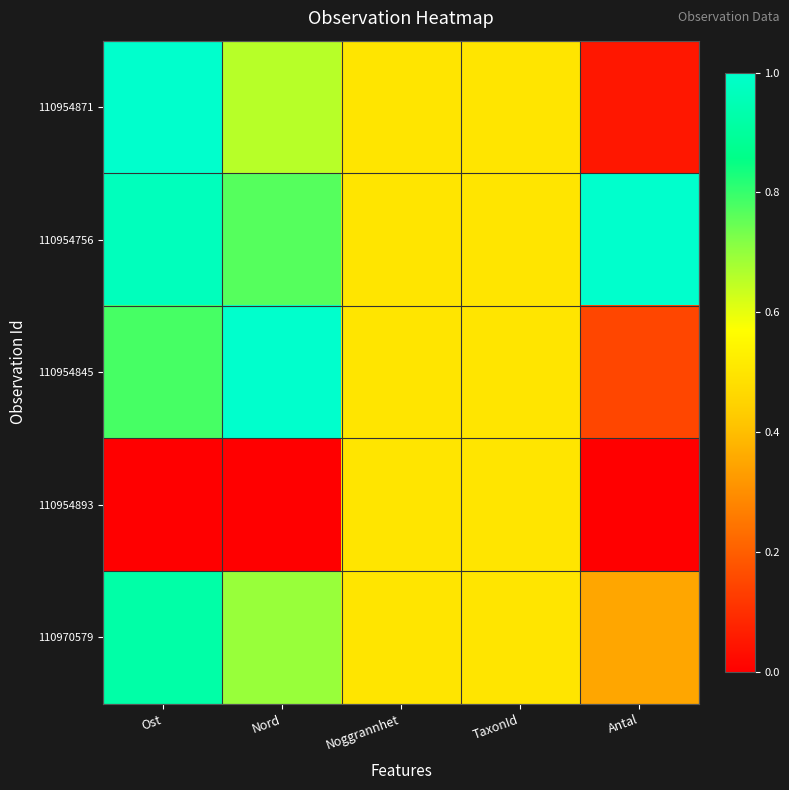

What is the total value across all series at TaxonId?

2.5